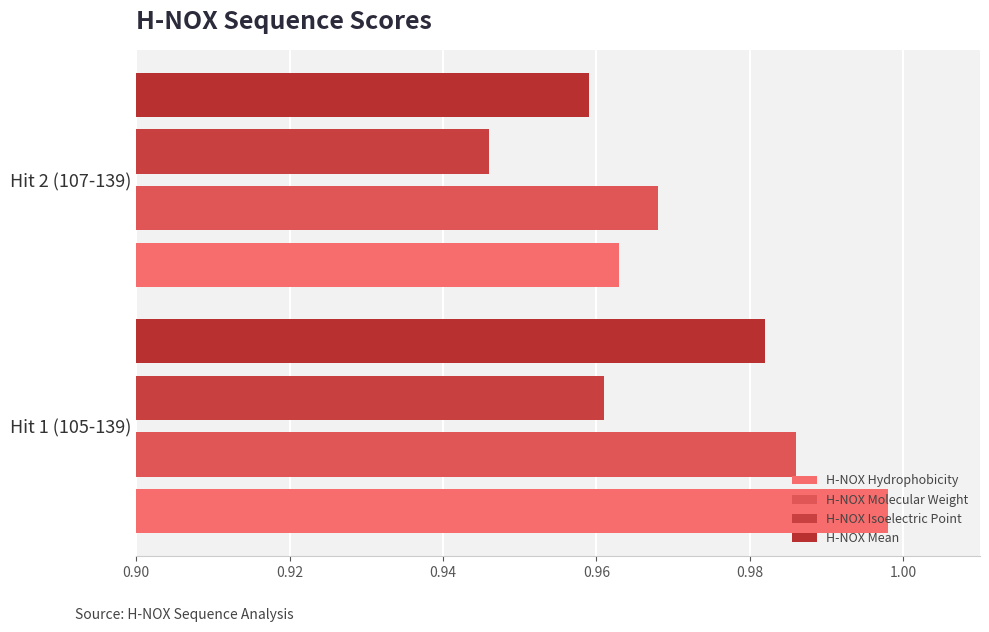

At how many categories does at least one series exceed 0?

2